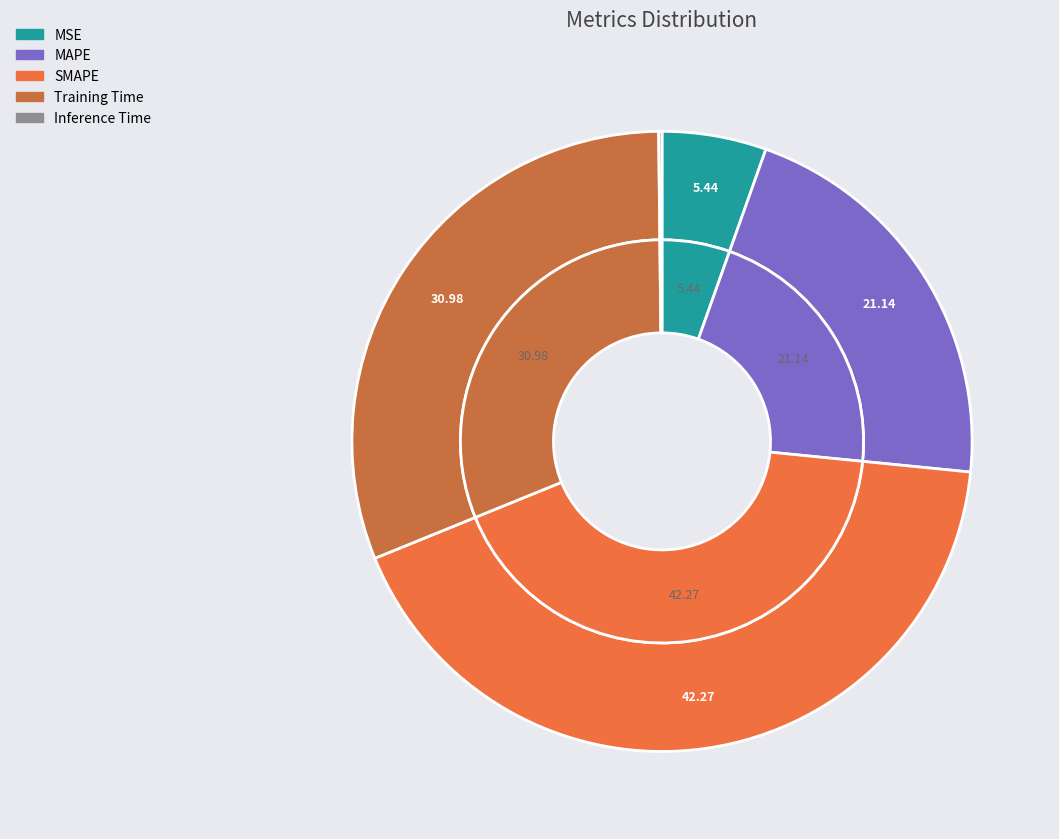

What is the smallest slice in the pie chart?

Inference Time